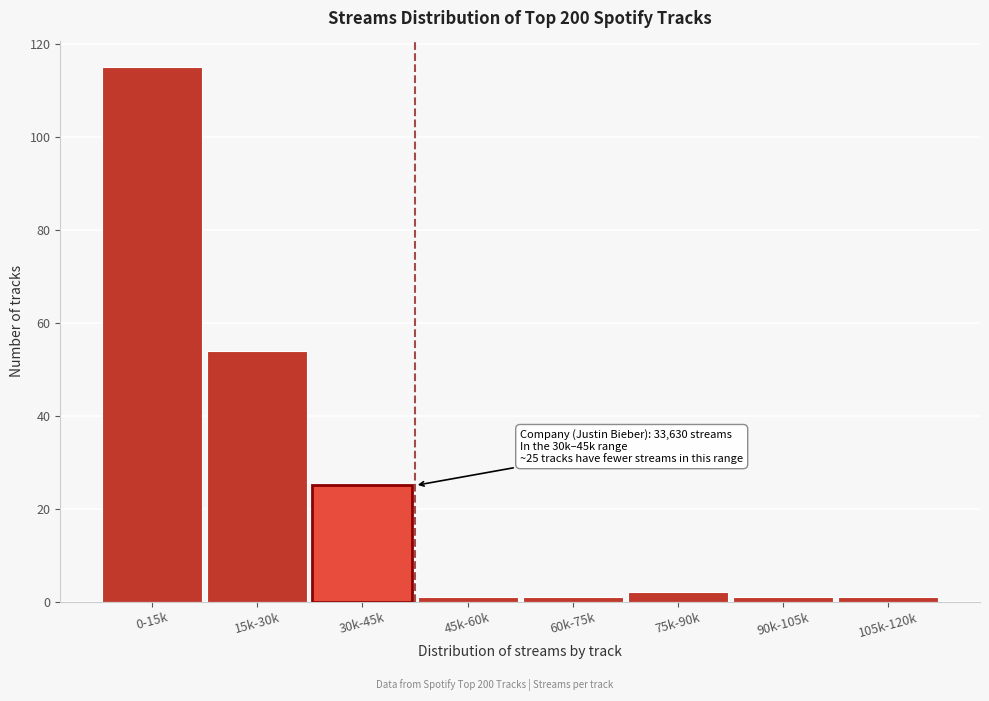

Reading left to right, what are all the values shown in this chart?

115	54	25	1	1	2	1	1